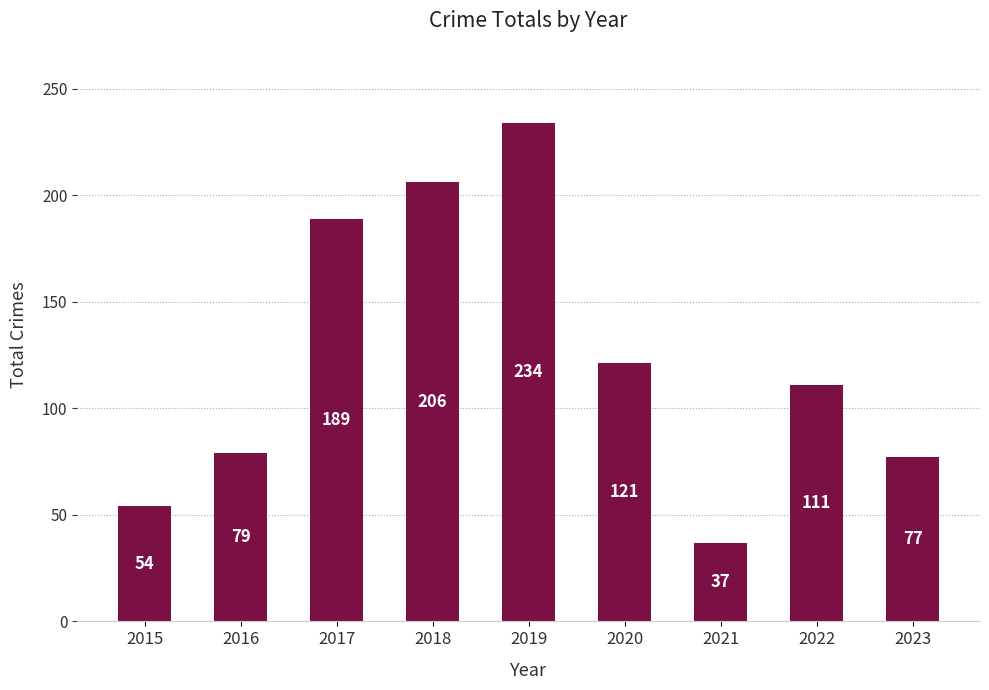

What is the sum of all values?

1108